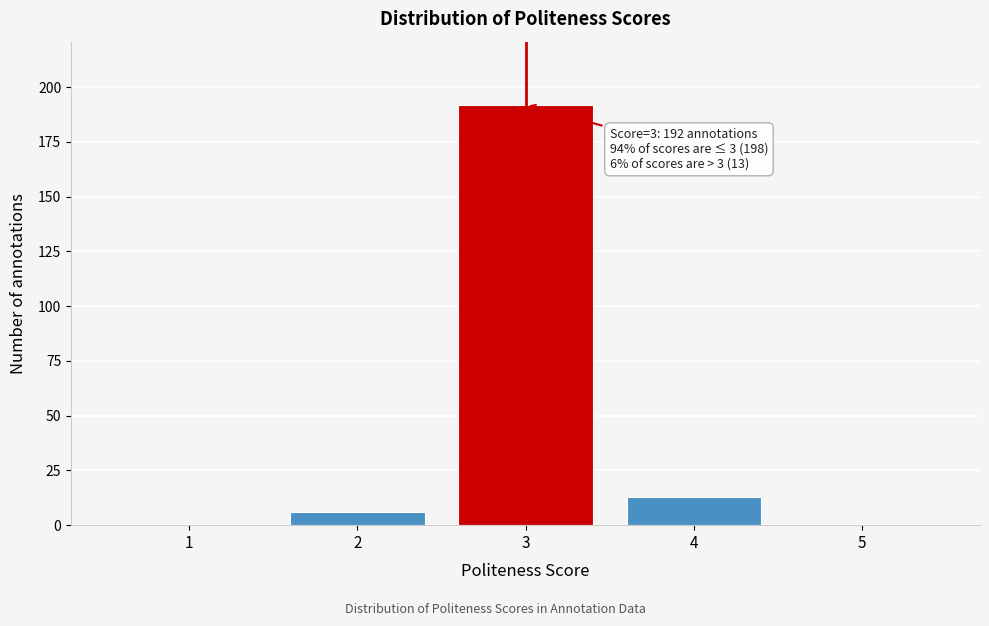

Reading right to left, what are all the values shown in this chart?

5=0	4=13	3=192	2=6	1=0